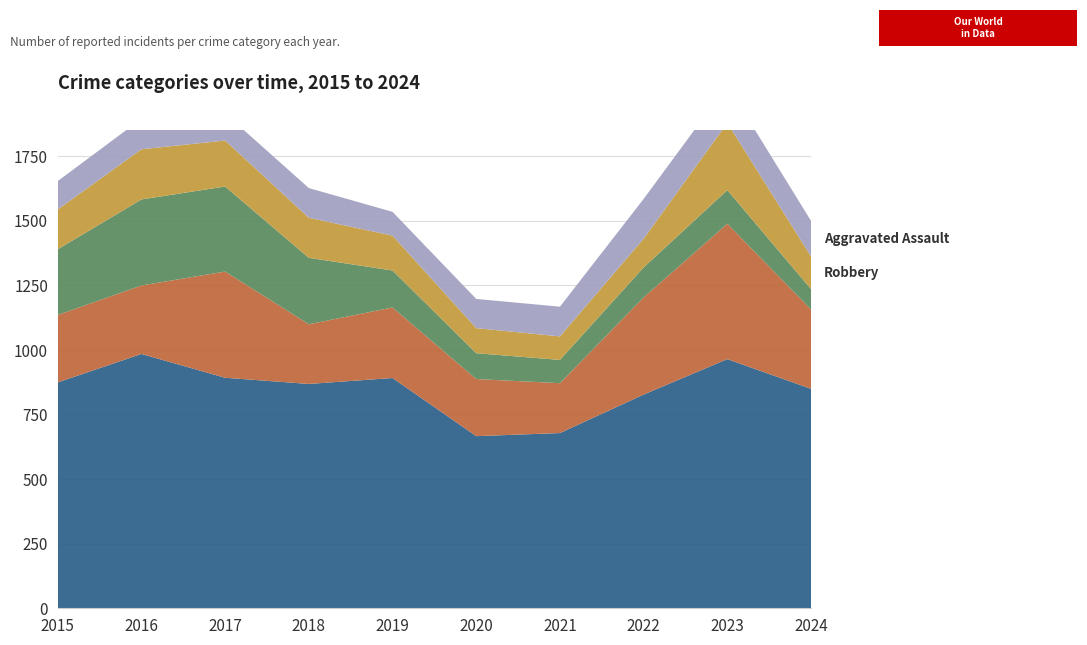

Reading left to right, extract all data points from this chart.

Theft: 874	984	892	868	891	666	678	827	964	849
Motor Vehicle Theft: 261	265	411	231	273	221	193	376	524	307
Burglary: 254	333	329	257	143	100	90	116	130	79
Robbery: 154	194	178	155	135	97	91	111	260	126
Aggravated Assault: 110	118	105	115	92	113	115	154	146	138